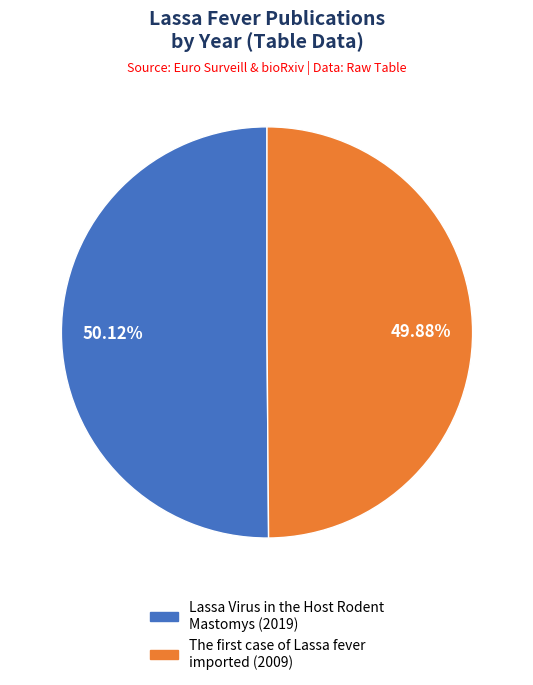

Count the number of slices in the pie.

2